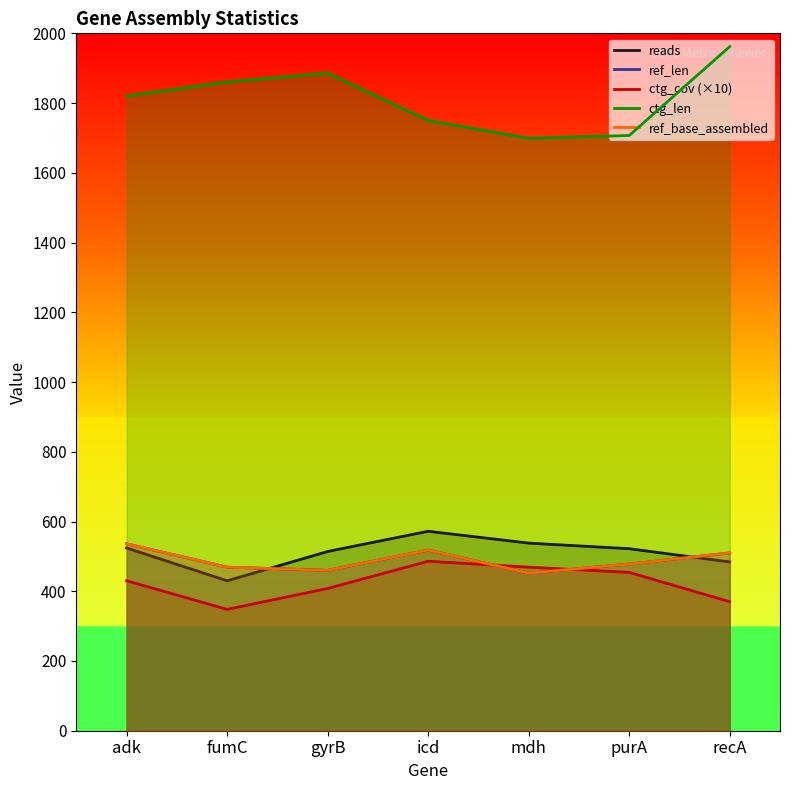

Is it true that reads equals 524 at adk?

True